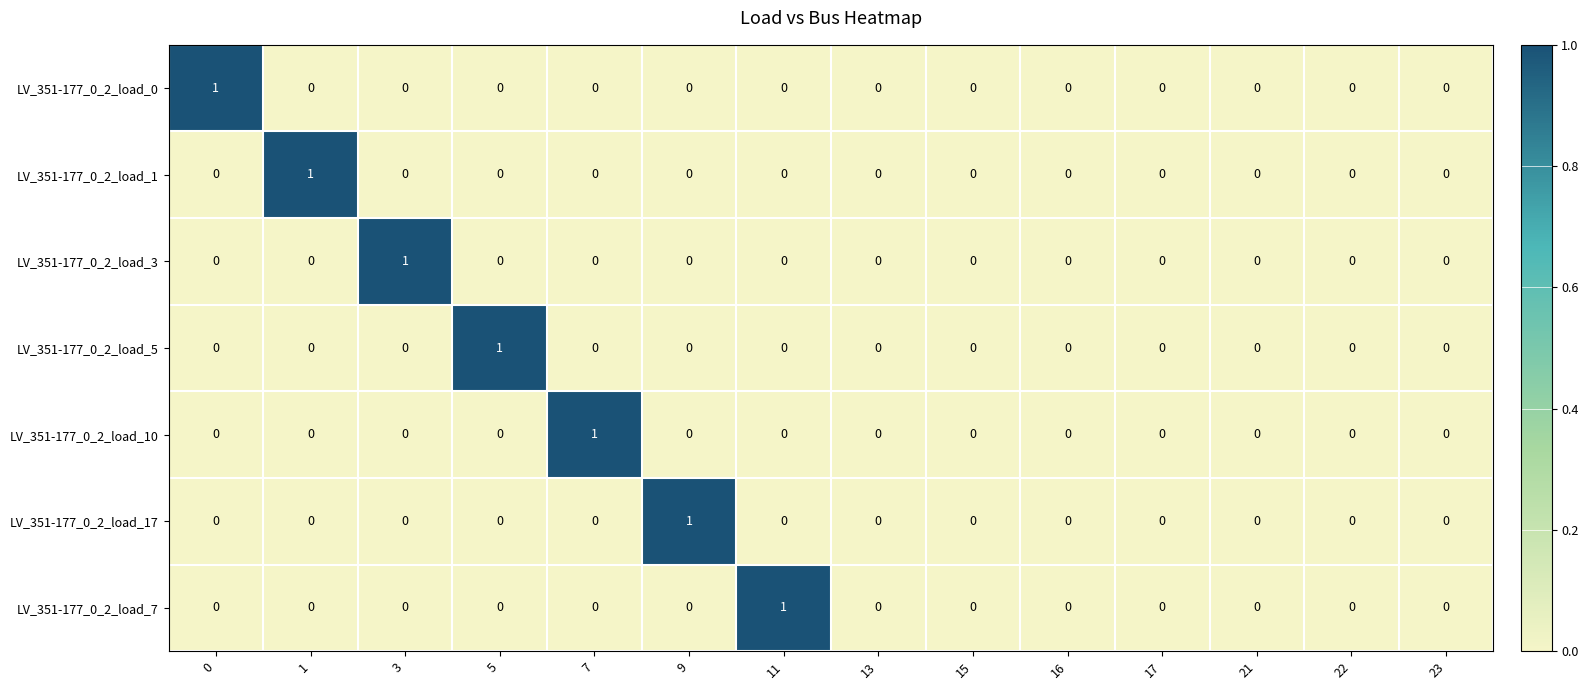

Is the value of LV_351-177_0_2_load_0 at 0 greater than the value of LV_351-177_0_2_load_10 at 11?

Yes